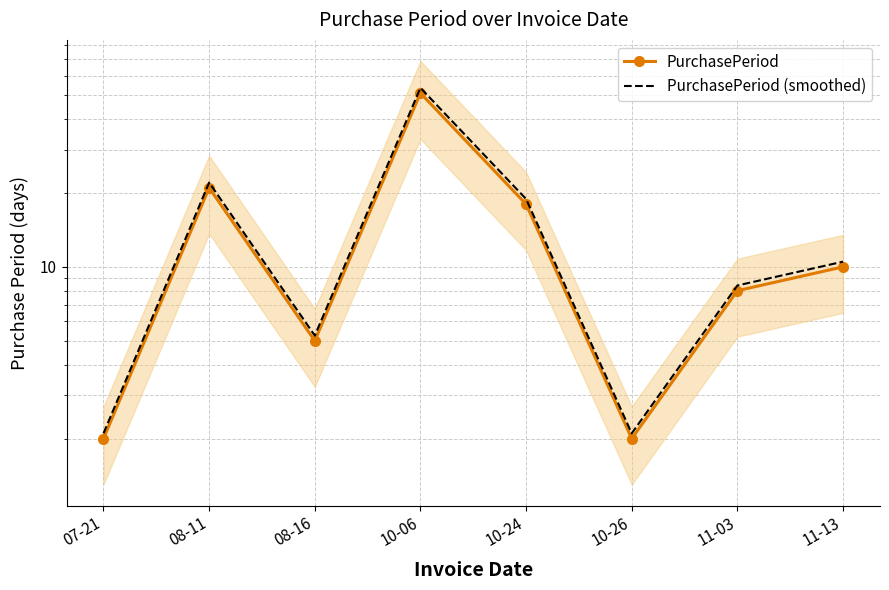

Which series has the largest range (max minus min)?

PurchasePeriod (smoothed)